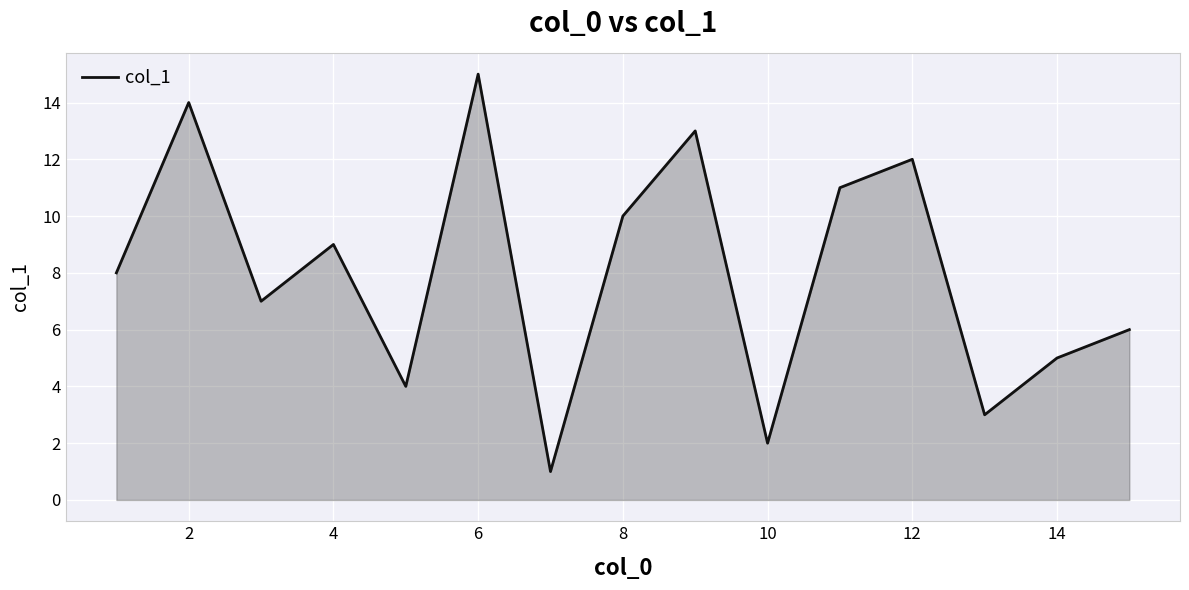

What is the maximum value shown in the chart?

15